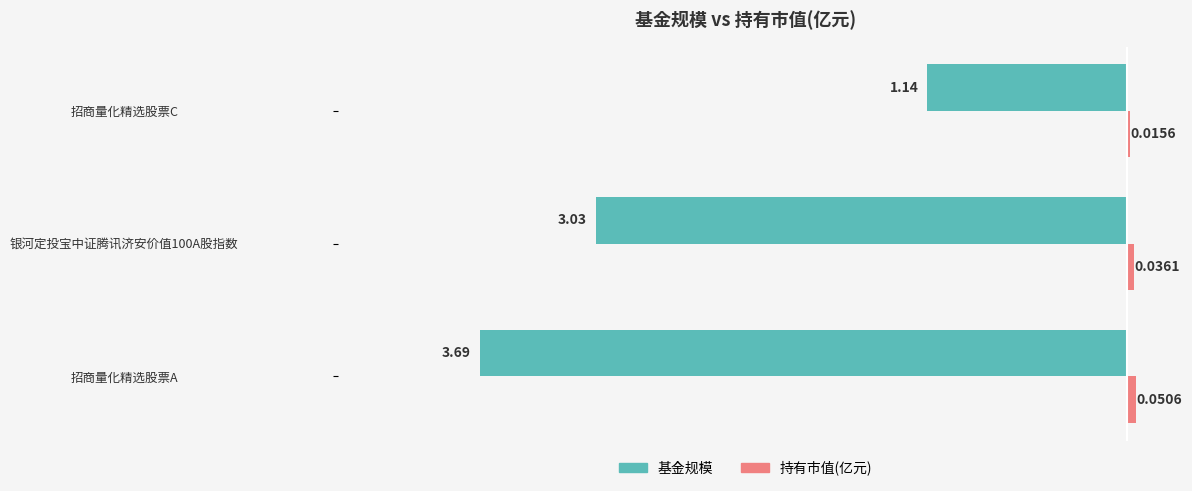

Which category has the lowest value across all series?

招商量化精选股票A